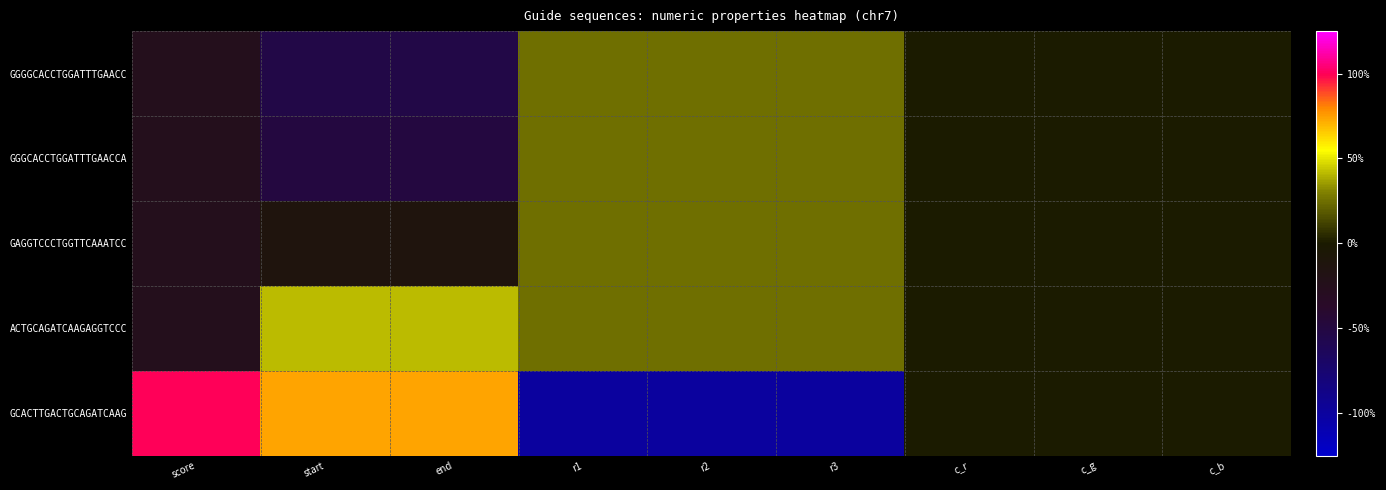

Which has a higher value, end or score?

score